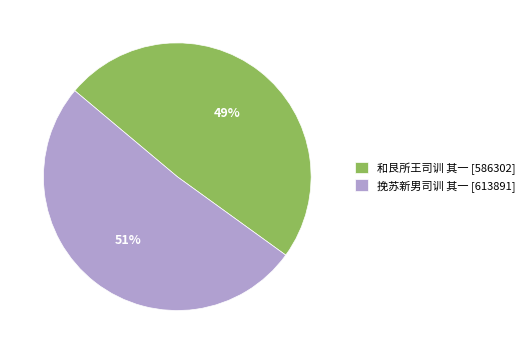

Count the number of slices in the pie.

2